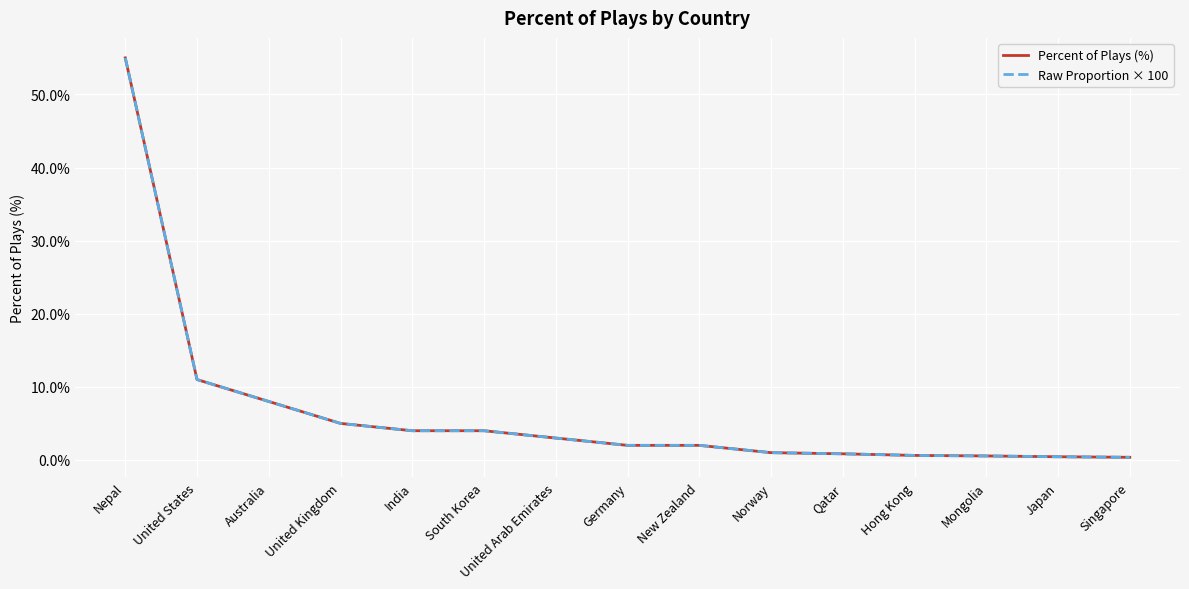

Does the chart display data point markers on the line(s)?

No